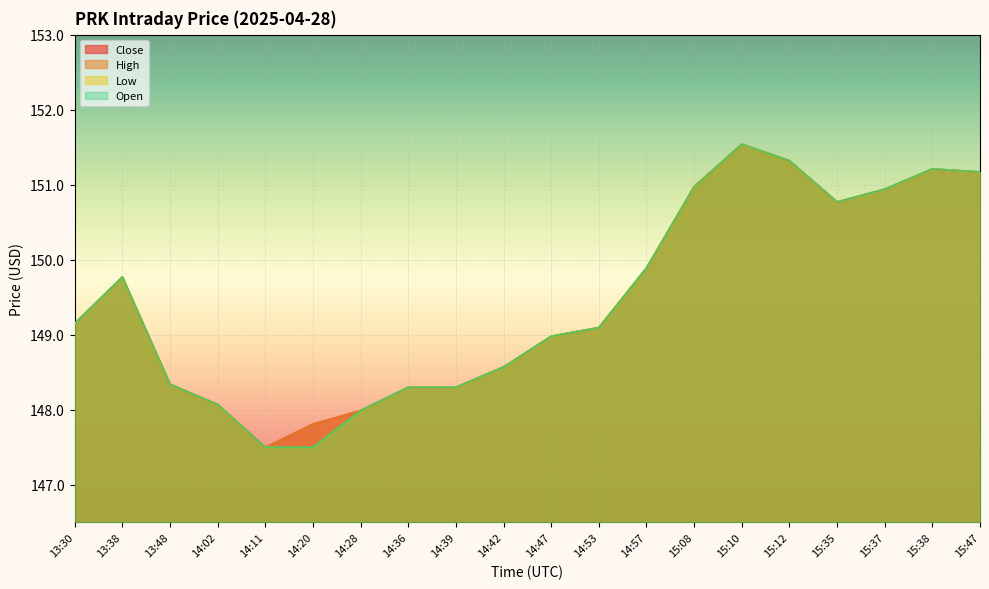

What is the lowest value of the Low series?

147.5